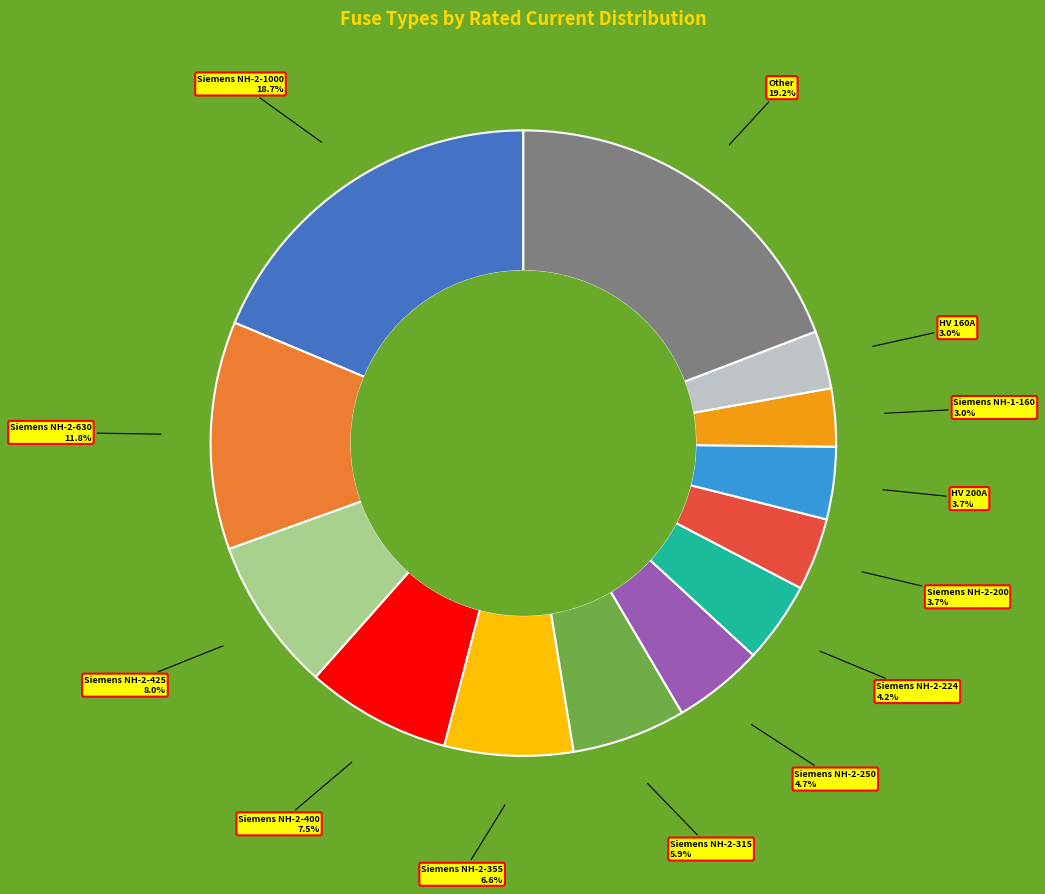

Does any single category account for the majority?

No